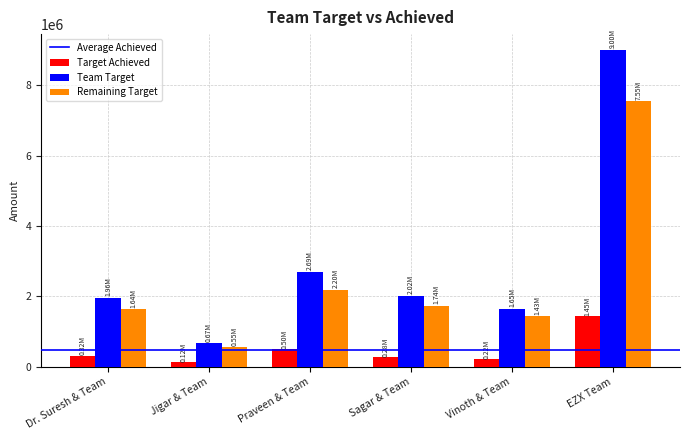

The Remaining Target series shows 1737545.7 at Sagar & Team. True or false?

True